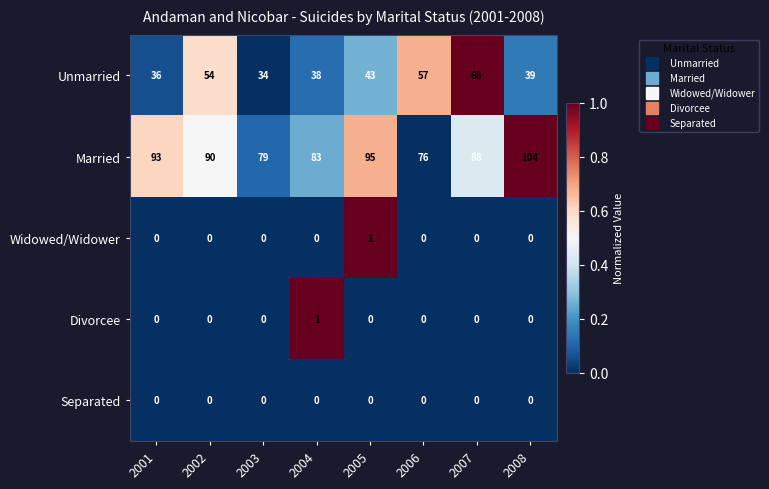

Is it true that Unmarried equals 38 at 2004?

True